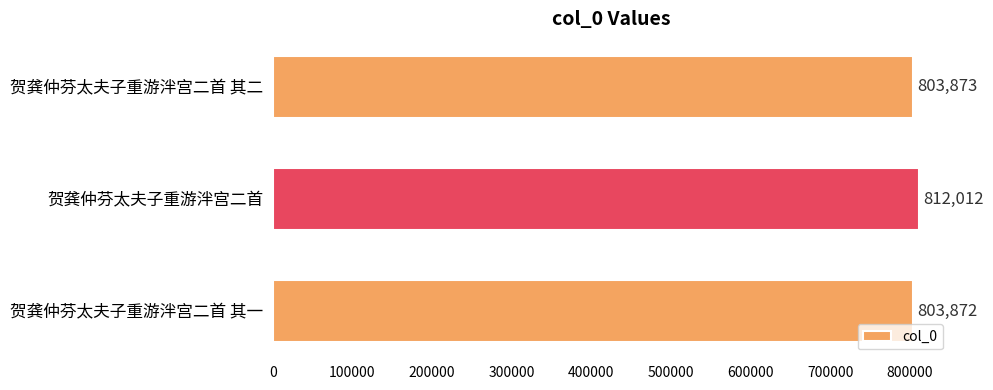

The value at 贺龚仲芬太夫子重游泮宫二首 is 812012. True or false?

True